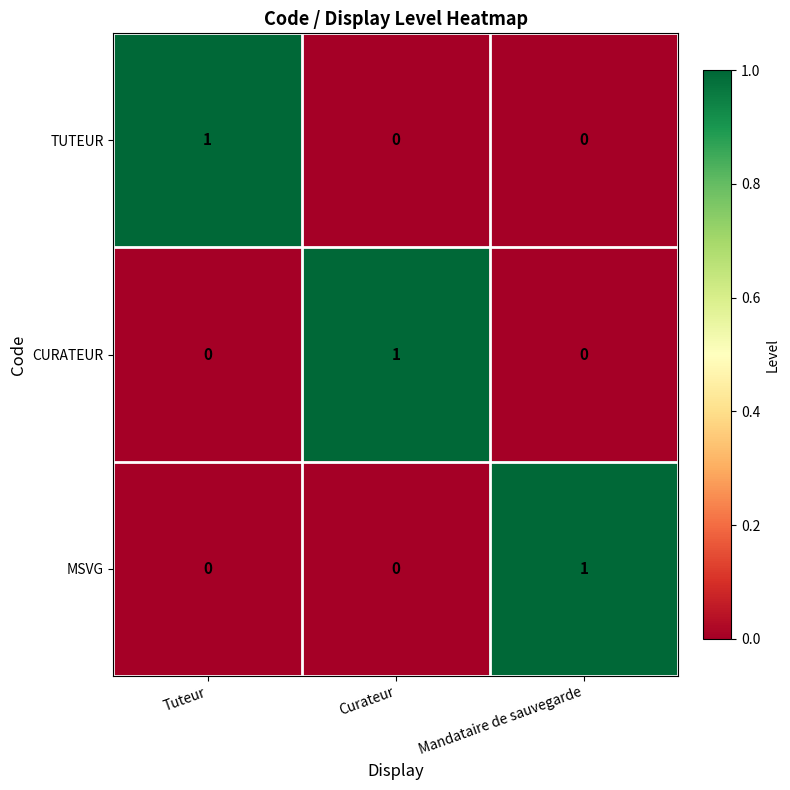

The TUTEUR series shows 1 at Tuteur. True or false?

True